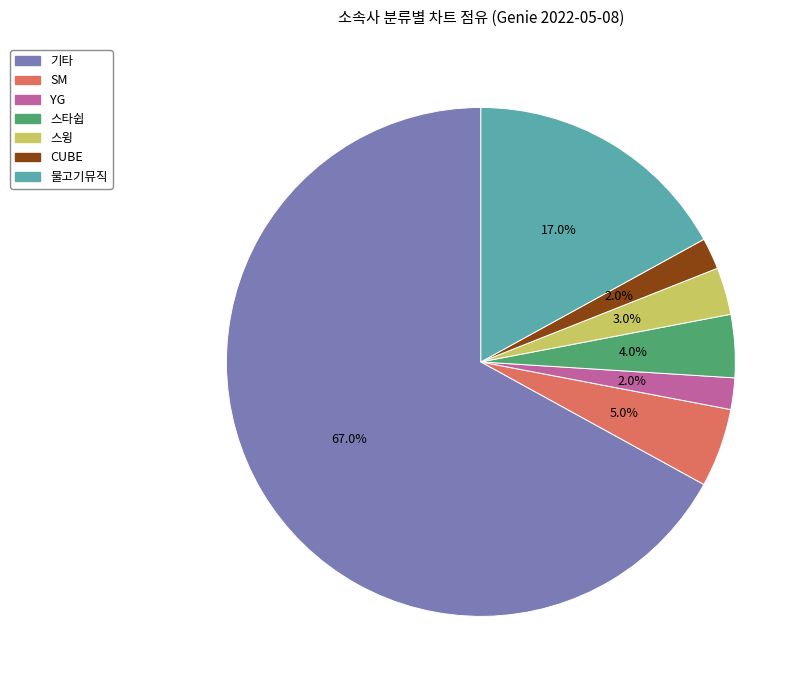

What percentage is the YG slice, to the nearest percent?

2%